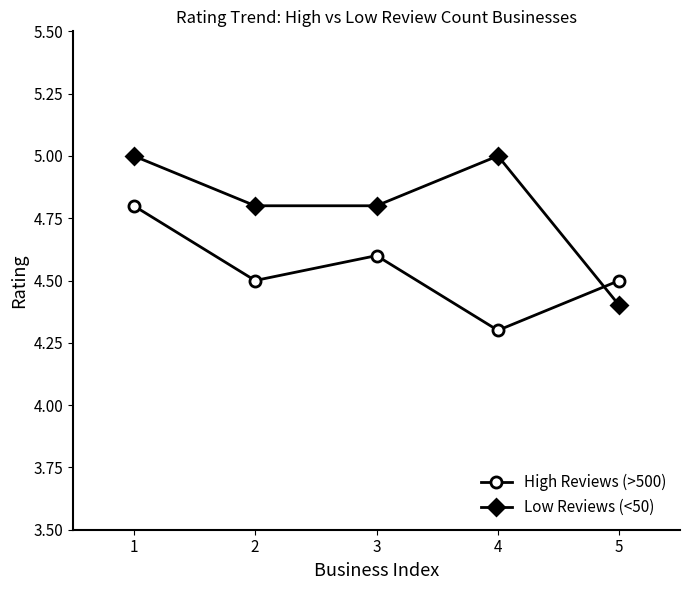

What is the difference between the highest and lowest values at 4?

0.7